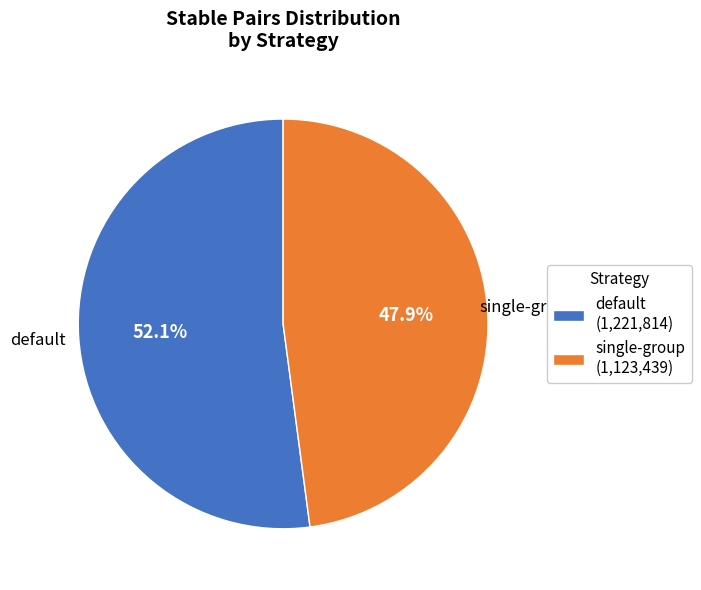

What percentage is the default slice, to the nearest percent?

52%